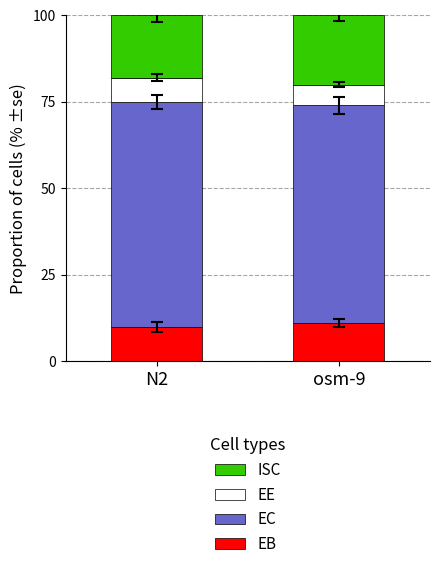

What is the maximum value for EB?

11